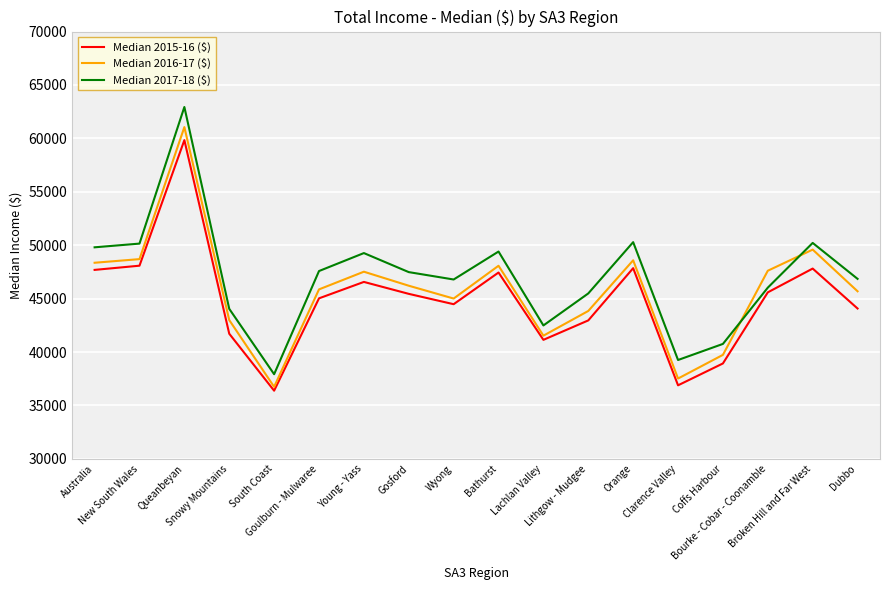

What is the sum of the Median 2017-18 ($) values at Coffs Harbour and Snowy Mountains?

84812